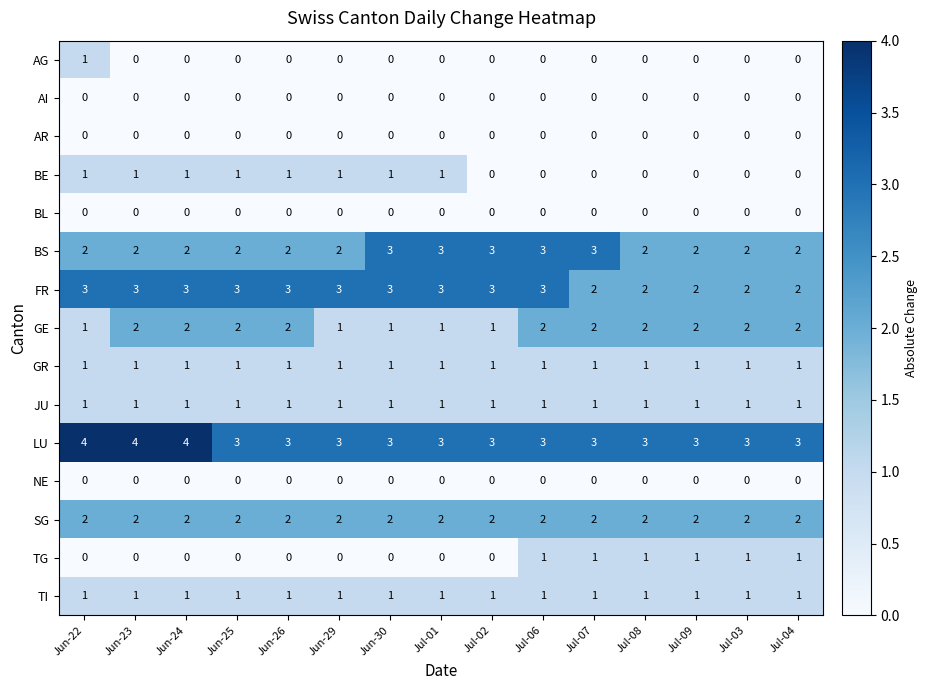

At how many categories does at least one series exceed 2?

15